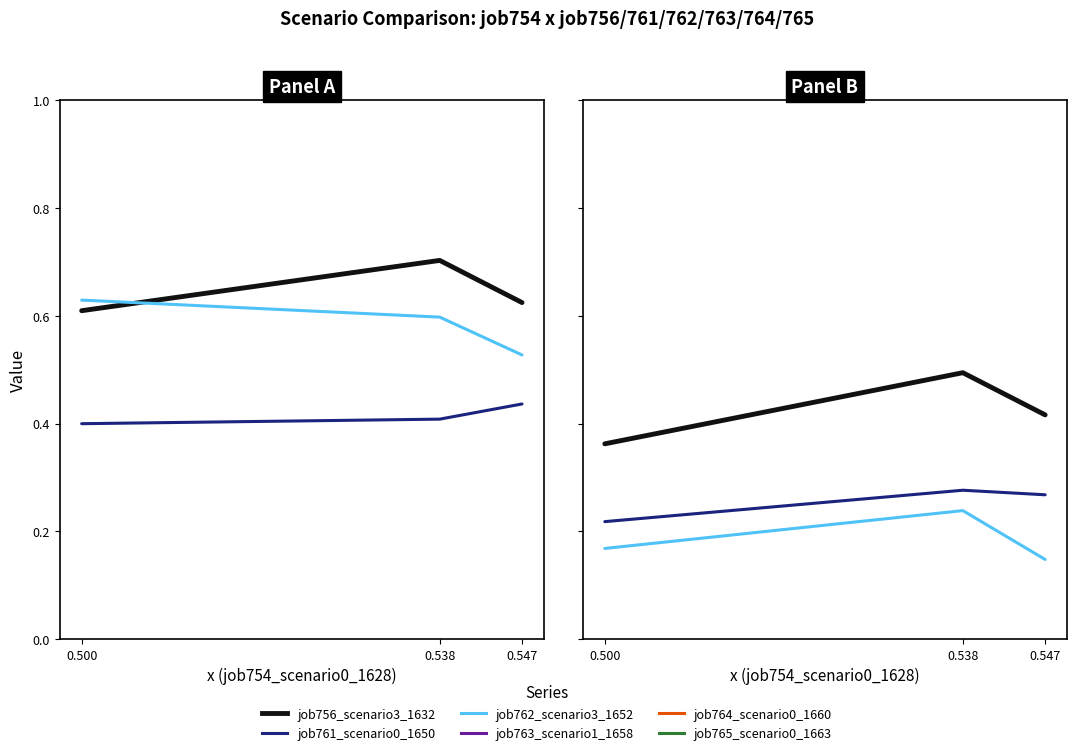

At which label does job764_scenario0_1660 reach its peak?

0.538